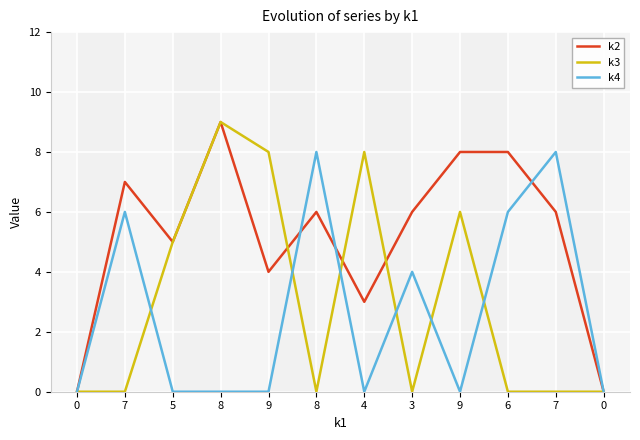

List the labels in order of k4 value, smallest first.

0, 5, 8, 9, 4, 9, 0, 3, 7, 6, 8, 7